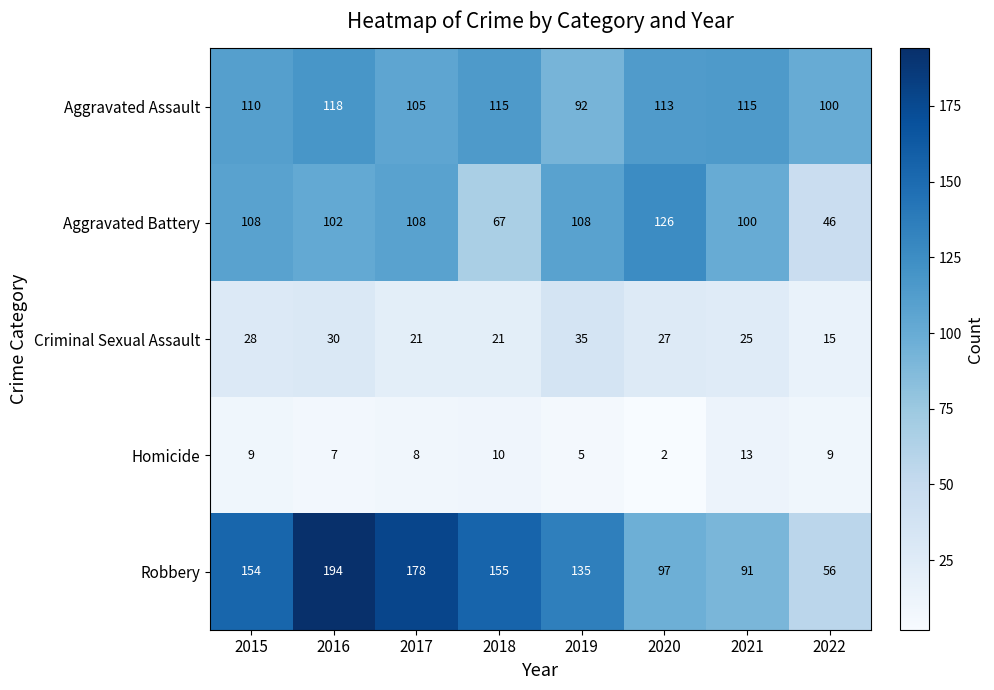

Count the number of data series in this chart.

5